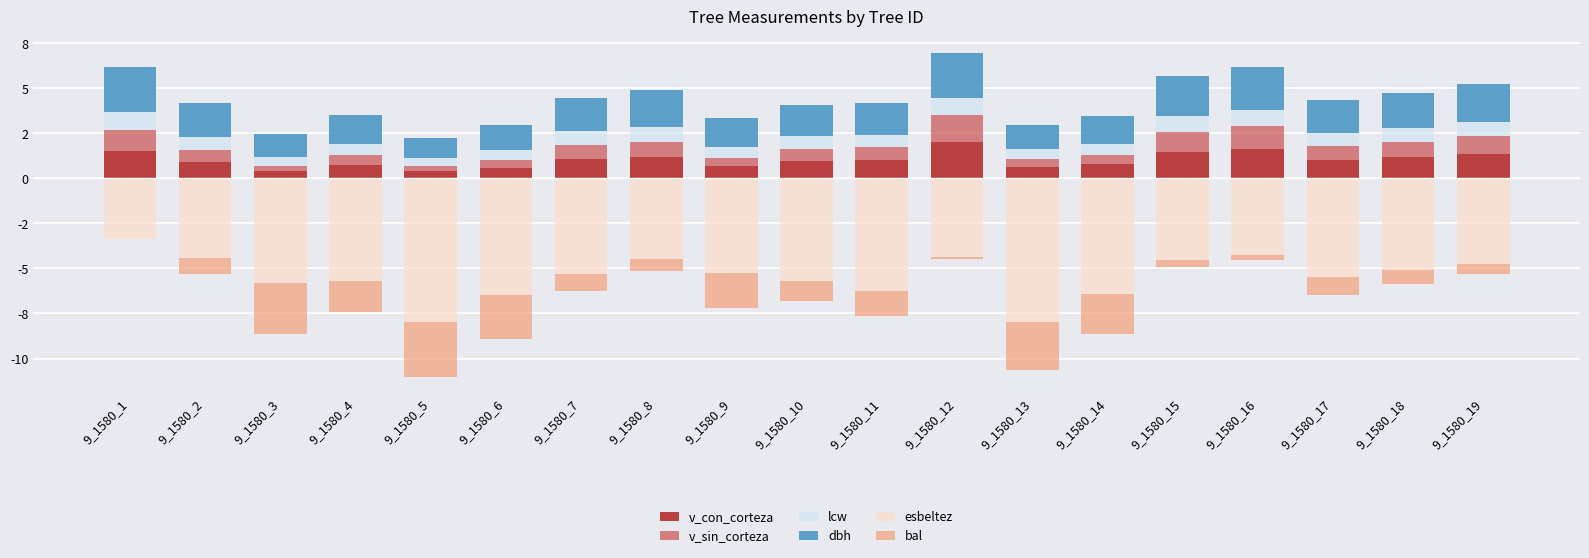

Where is bal nearest to the value -1?

9_1580_17